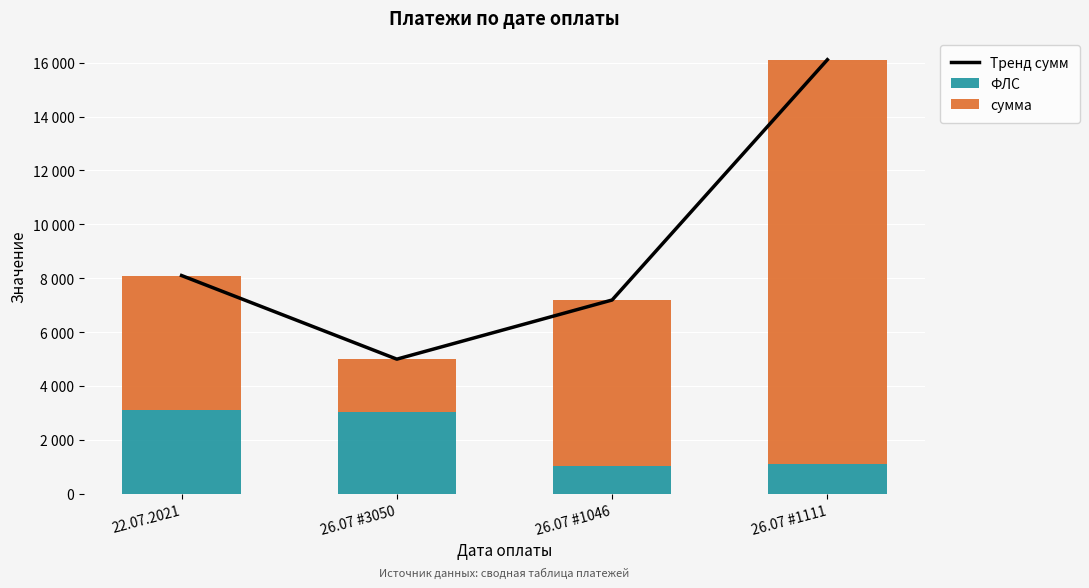

Is the value of сумма at 22.07.2021 greater than the value of ФЛС at 26.07 #1046?

Yes